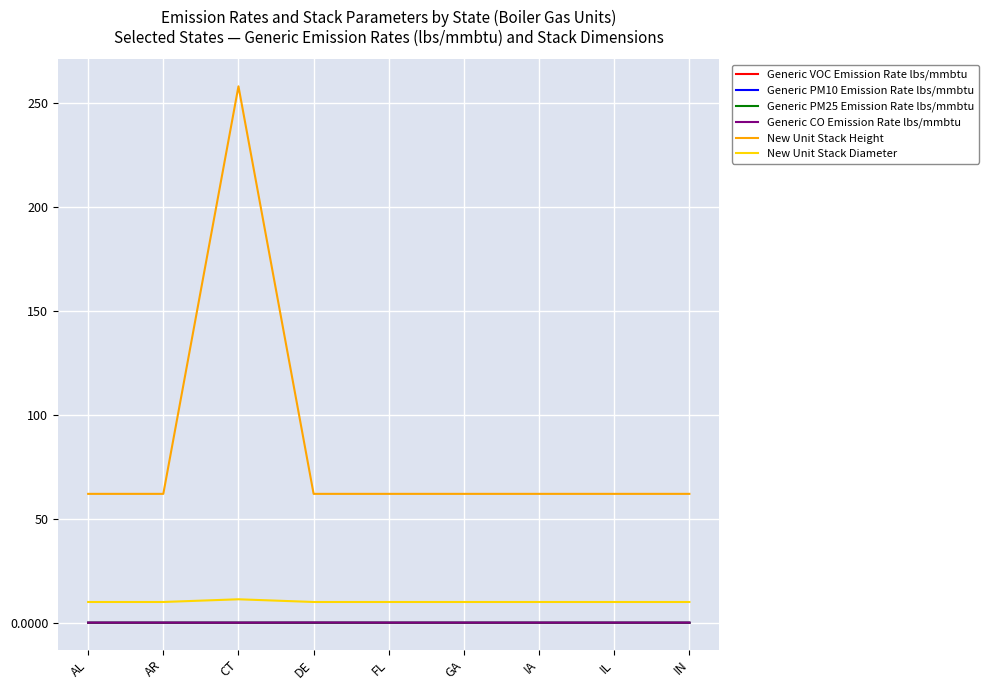

At how many categories does at least one series exceed 102?

1